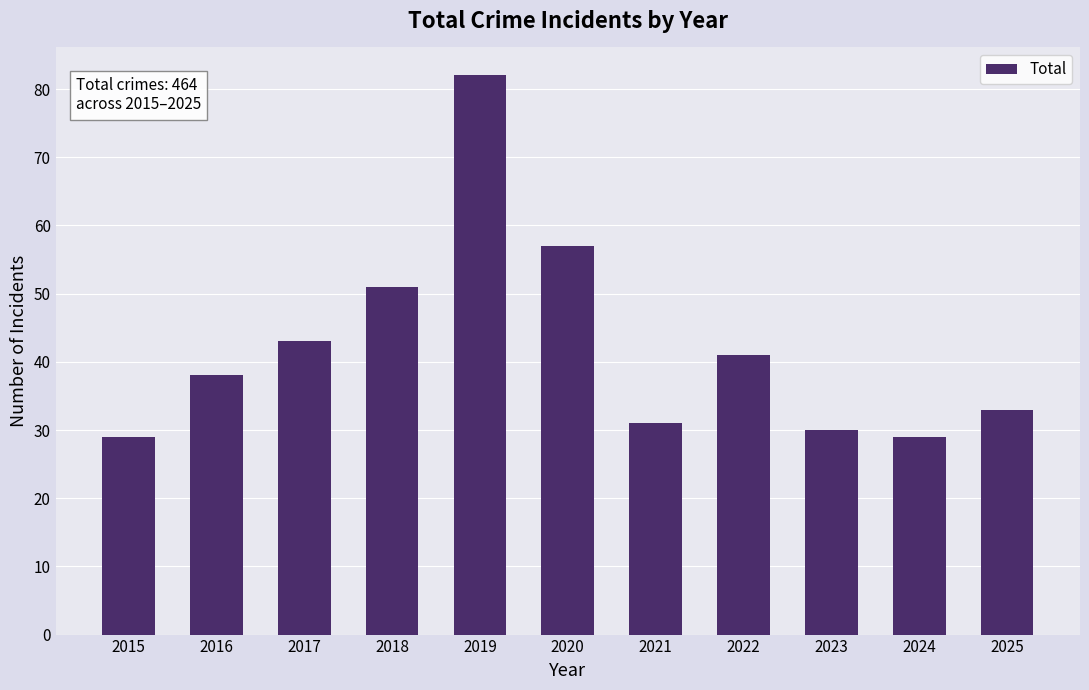

How many categories are shown in the chart?

11